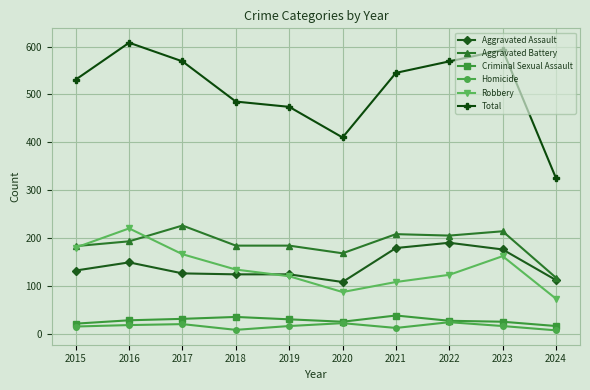

Is the value of Criminal Sexual Assault at 2024 greater than the value of Aggravated Battery at 2021?

No